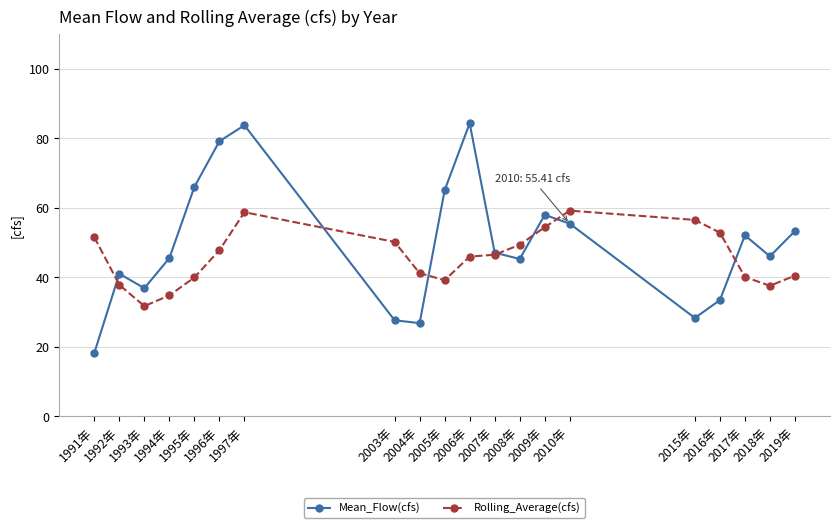

Rank the series by their maximum value, from lowest to highest.

Rolling_Average(cfs), Mean_Flow(cfs)